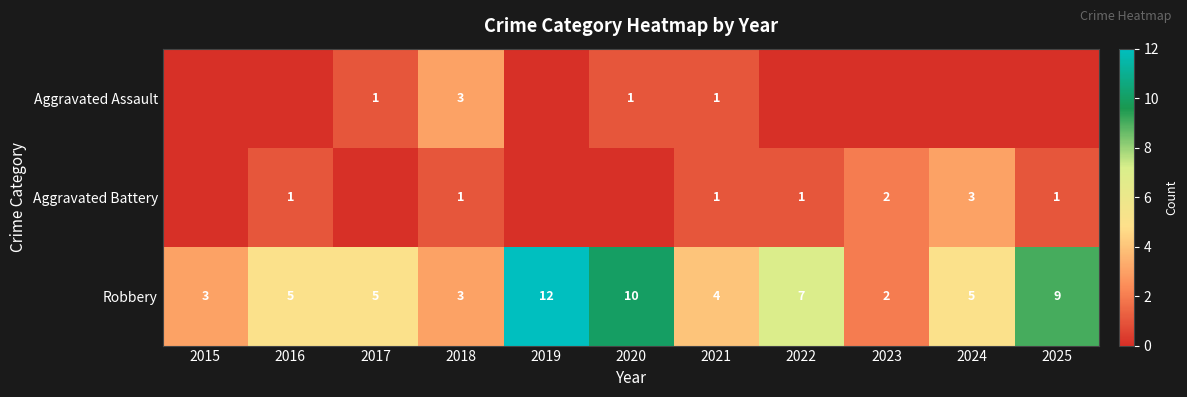

What is the maximum value for Robbery?

12